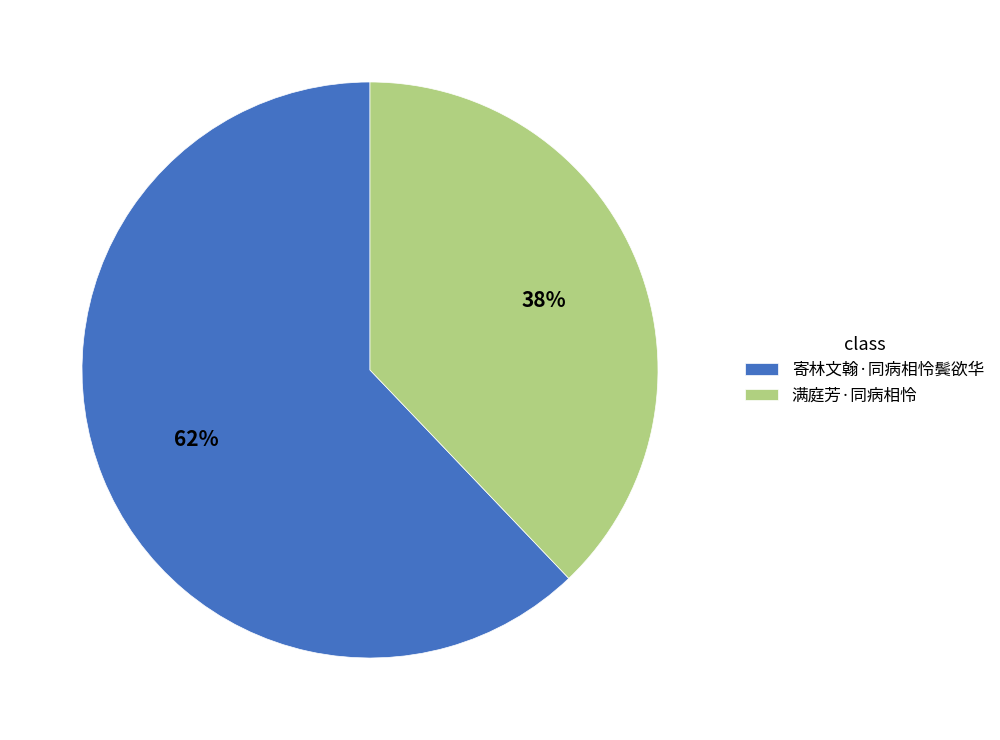

Count the number of slices in the pie.

2